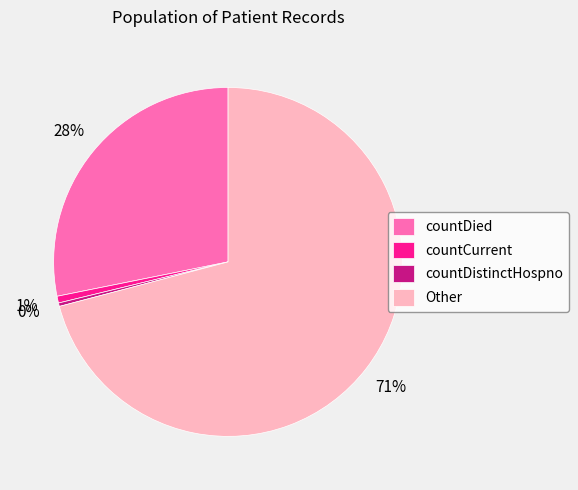

Is the sum of countDistinctHospno and countDied greater than half?

No